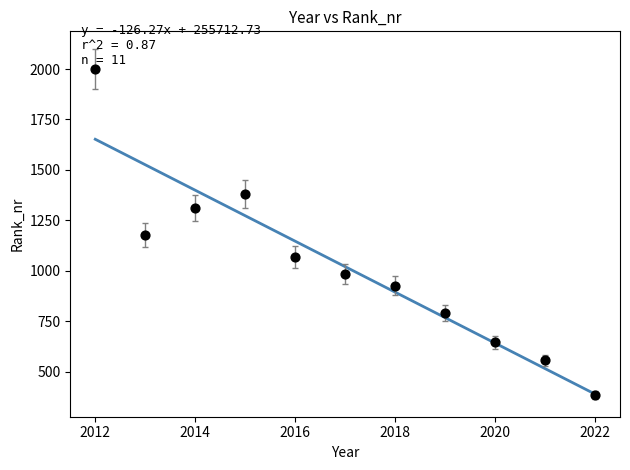

What is the average X value?

2017